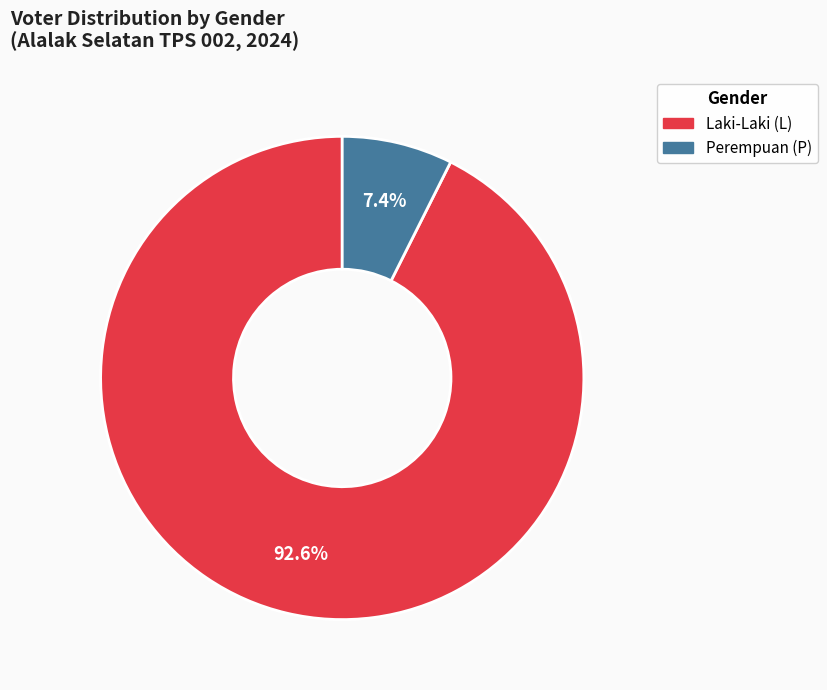

Does any single category account for the majority?

Yes